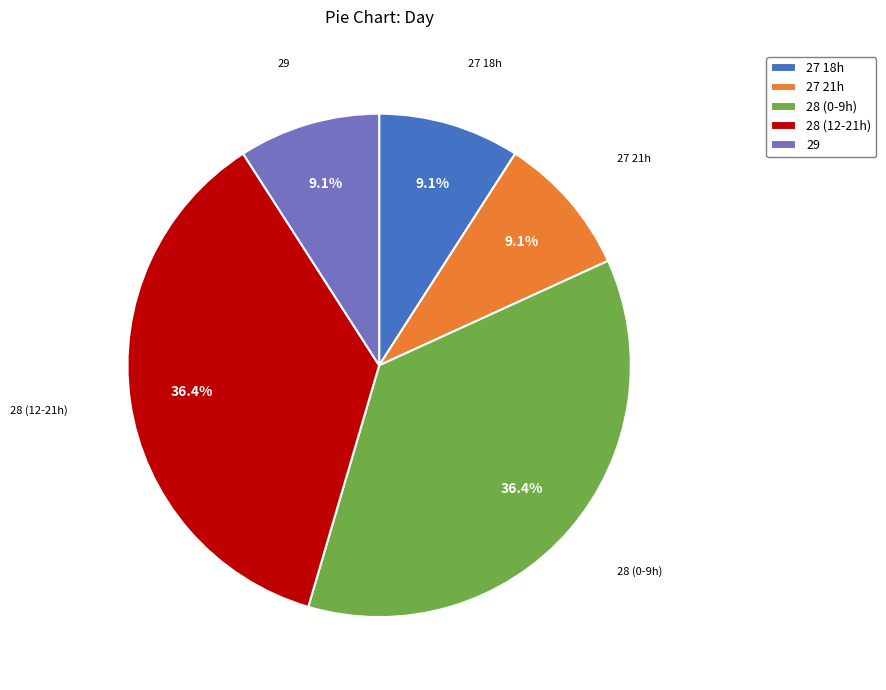

What is the ratio of the value at 28 (12-21h) to the value at 27 21h?

4.0